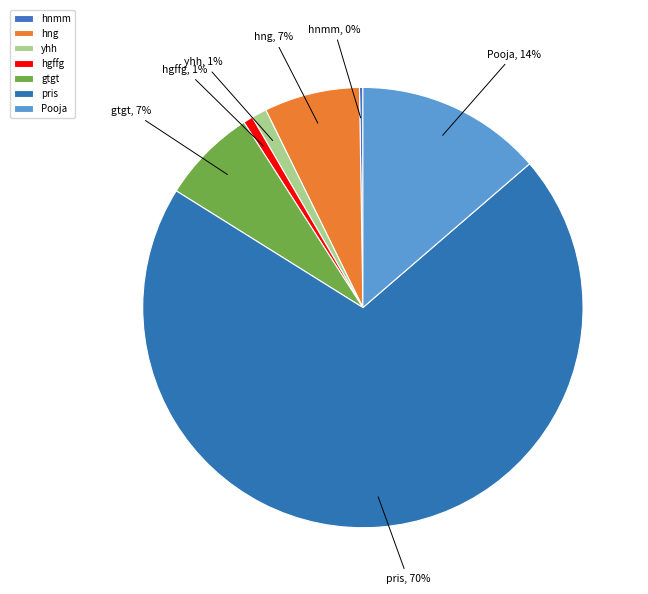

How many segments does this pie chart have?

7